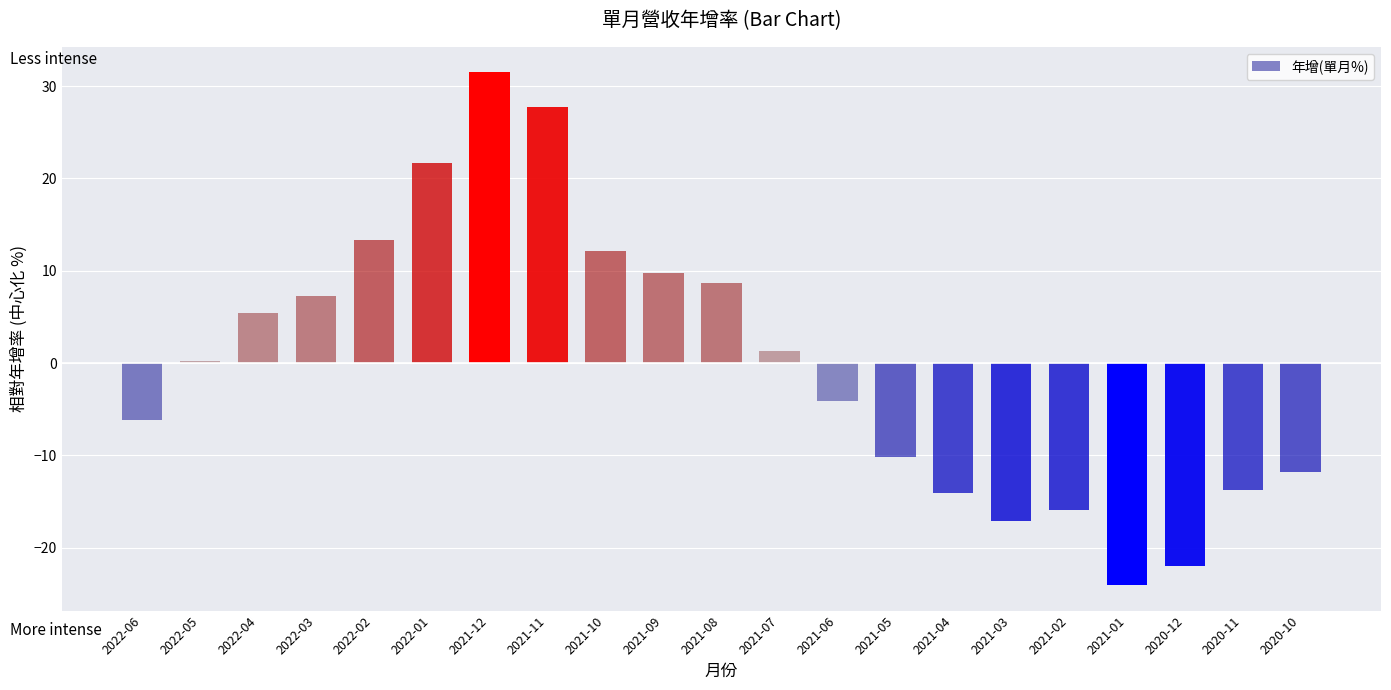

What is the change in value from 2021-09 to 2021-03?

-26.9